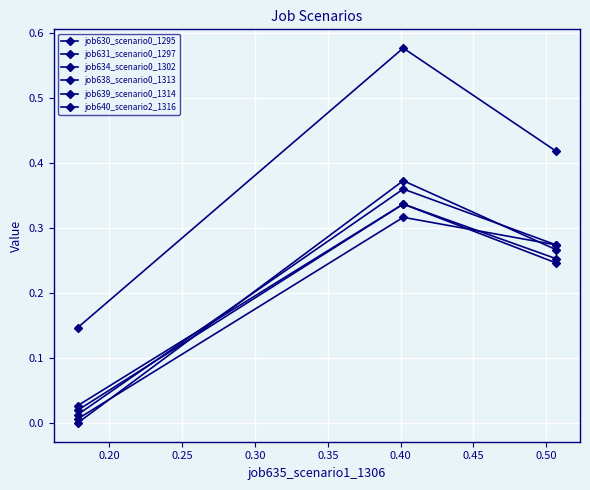

Which series has the largest total across all categories?

job640_scenario2_1316